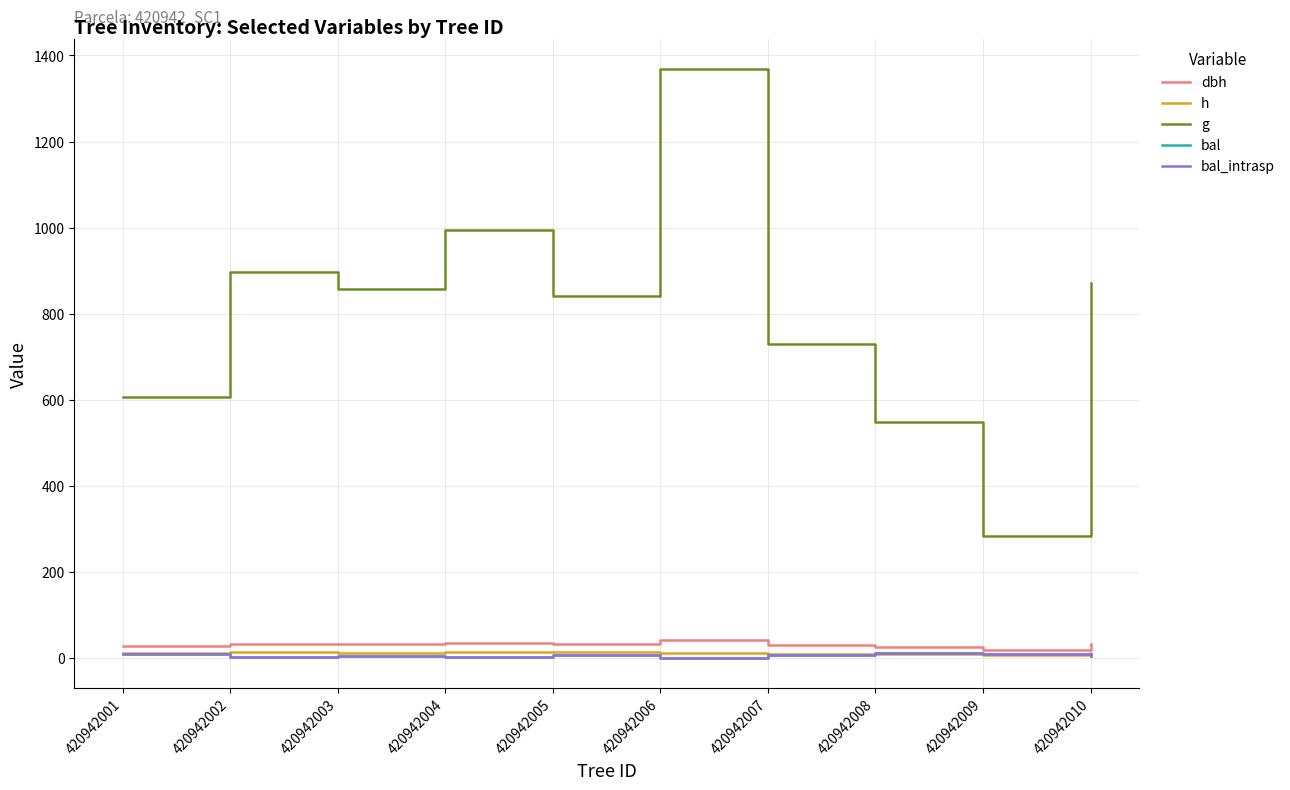

True or false: h has more than 2 points higher than both neighbors.

True